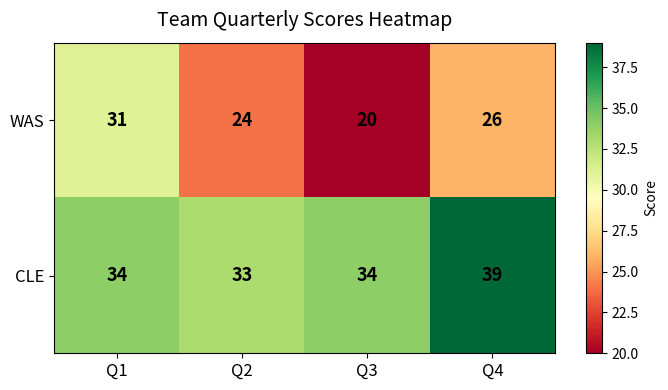

What is the sum of the CLE values at Q4 and Q3?

73